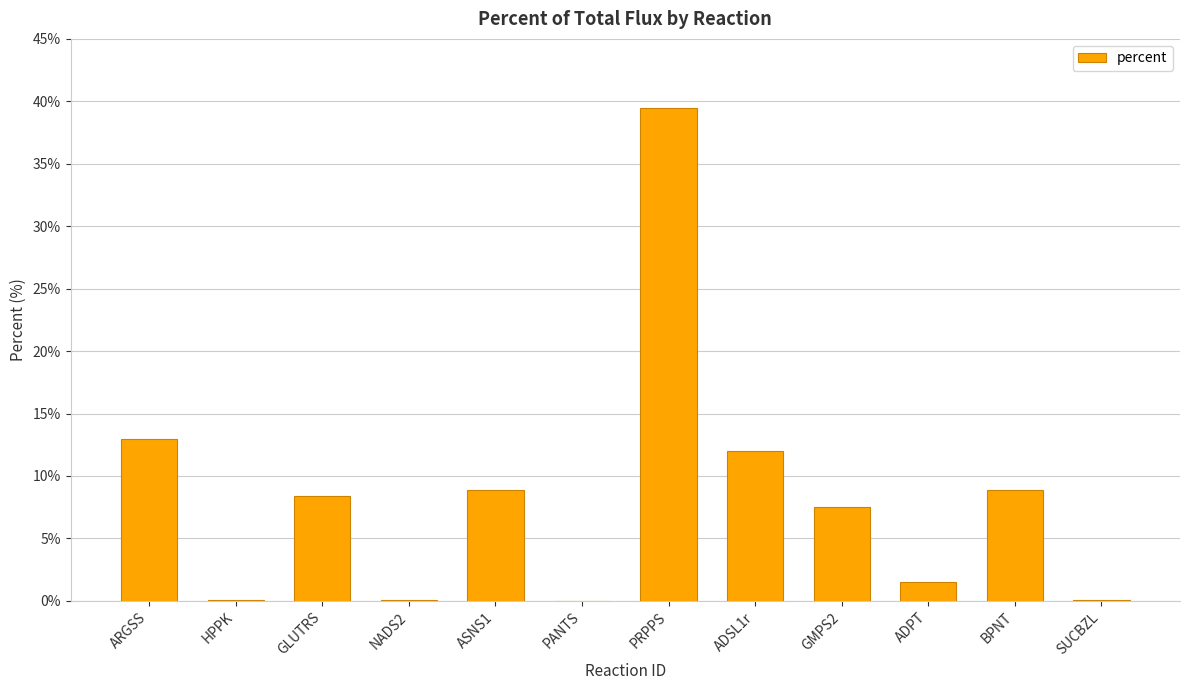

How many data points are above 8?

6